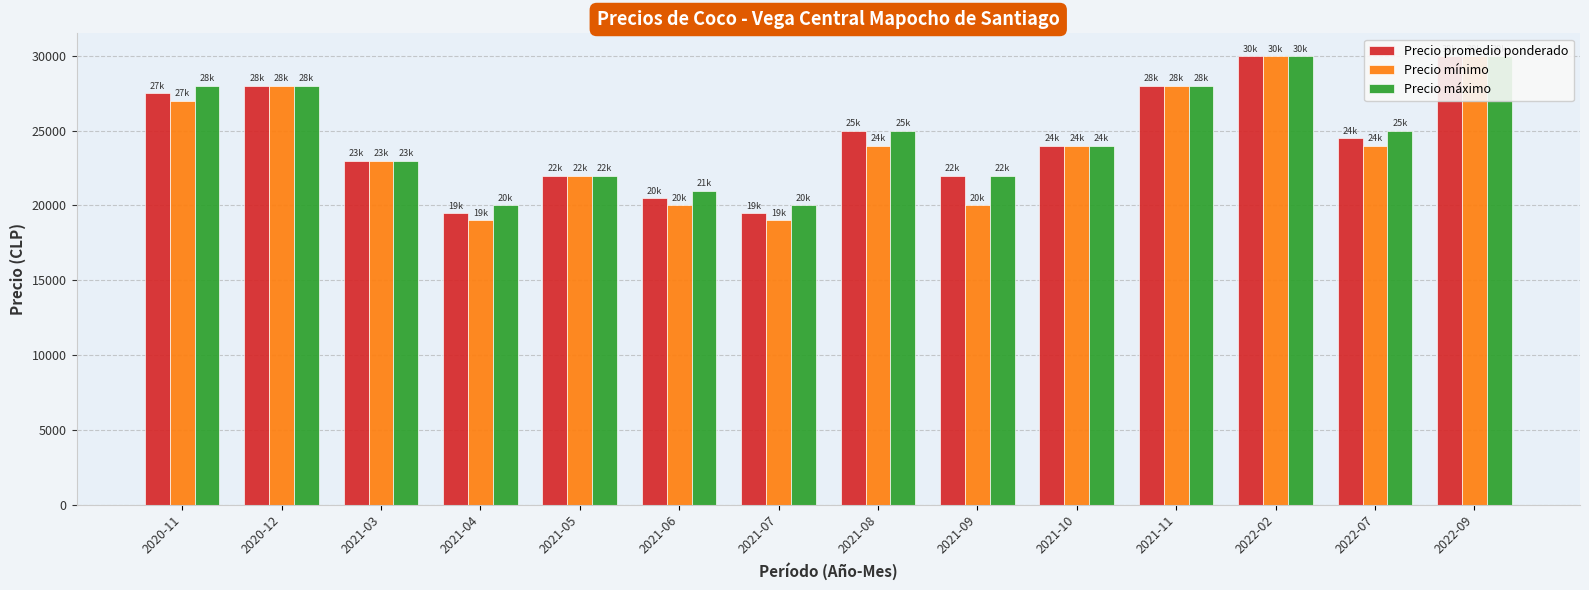

At which category is the sum across all series the highest?

2022-02